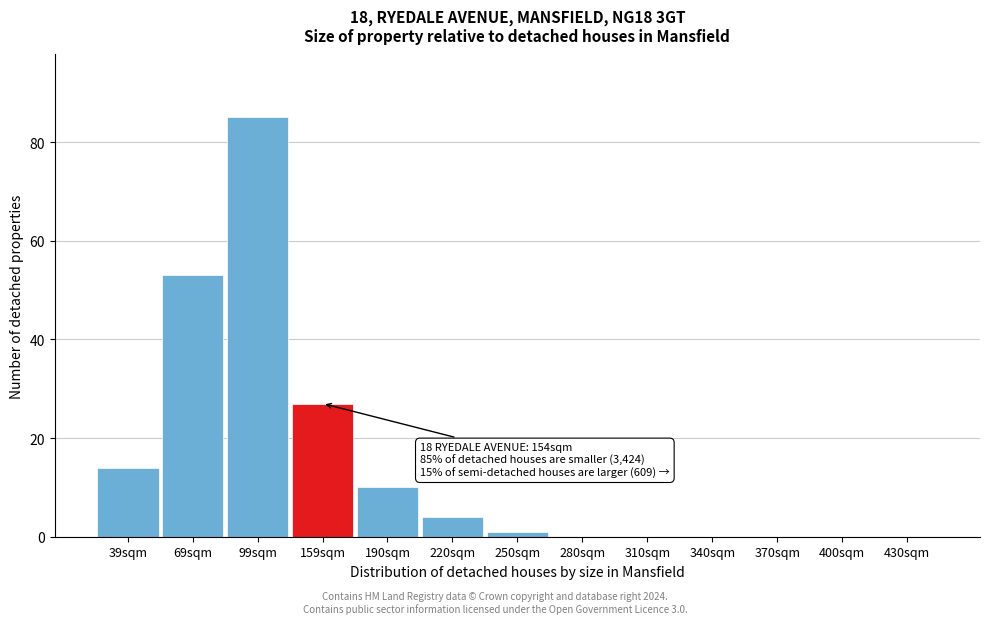

Reading left to right, list all the values displayed in this chart.

39sqm=14	69sqm=53	99sqm=85	159sqm=27	190sqm=10	220sqm=4	250sqm=1	280sqm=0	310sqm=0	340sqm=0	370sqm=0	400sqm=0	430sqm=0